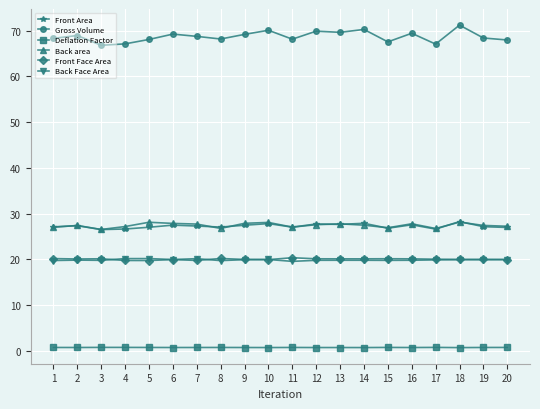

Is the value of Deflation Factor at 7 greater than the value of Front Face Area at 9?

No